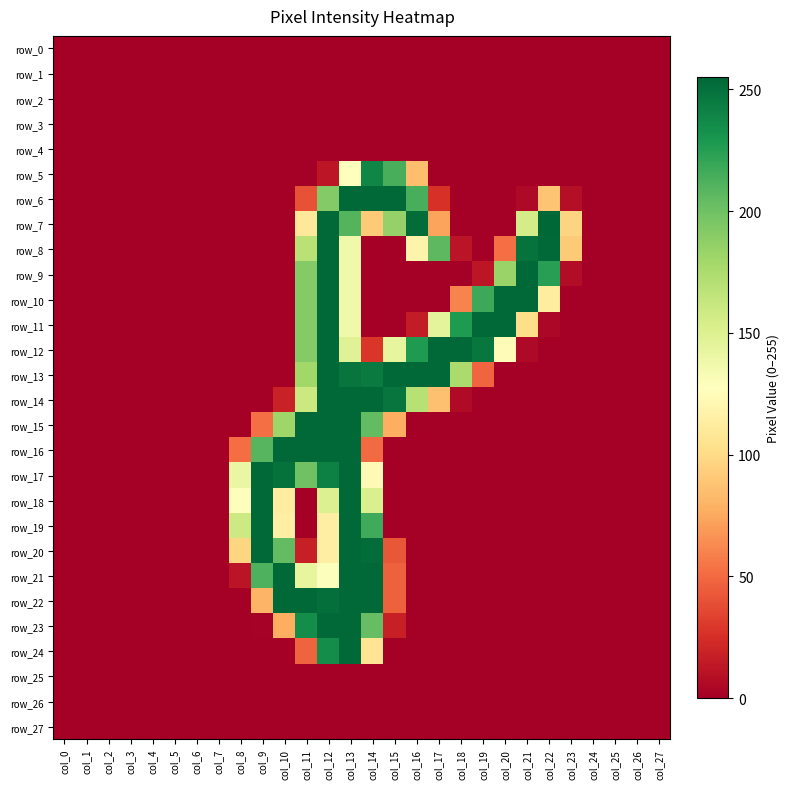

Which series has the largest range (max minus min)?

row_7